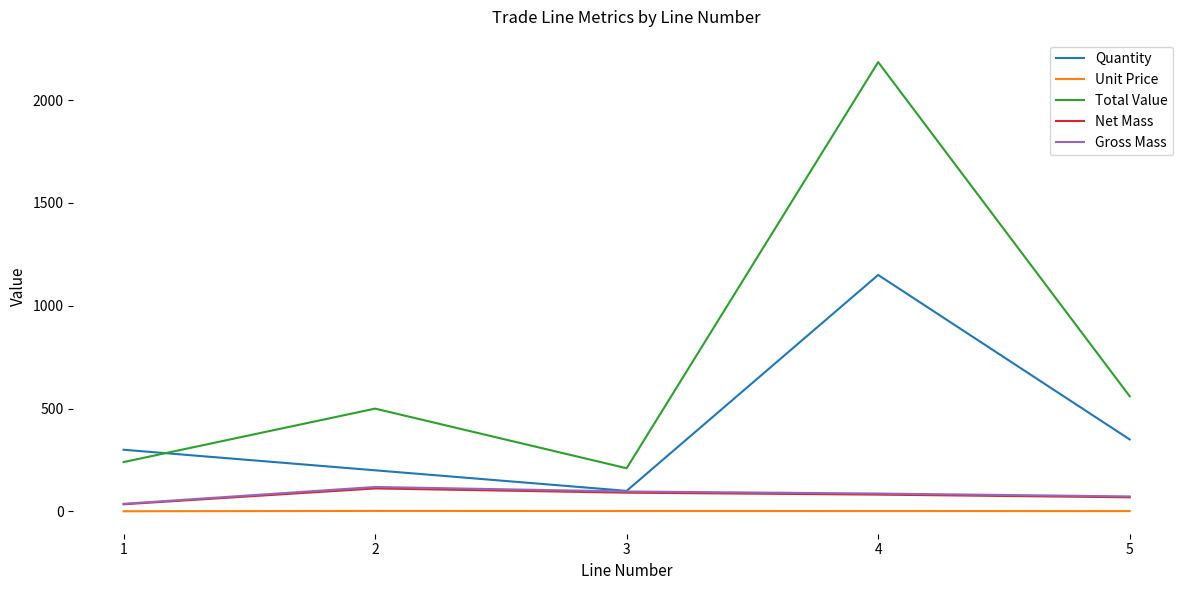

Read the Net Mass value at 4.

81.8